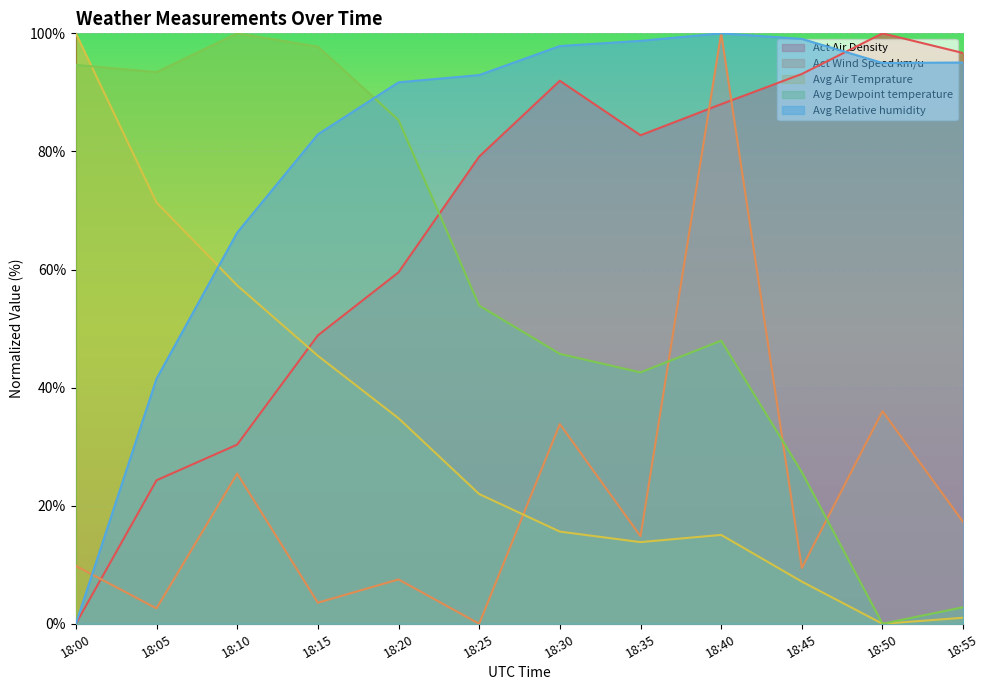

After their last crossing, which series has the higher values: Avg Air Temprature or Act Wind Speed km/u?

Act Wind Speed km/u